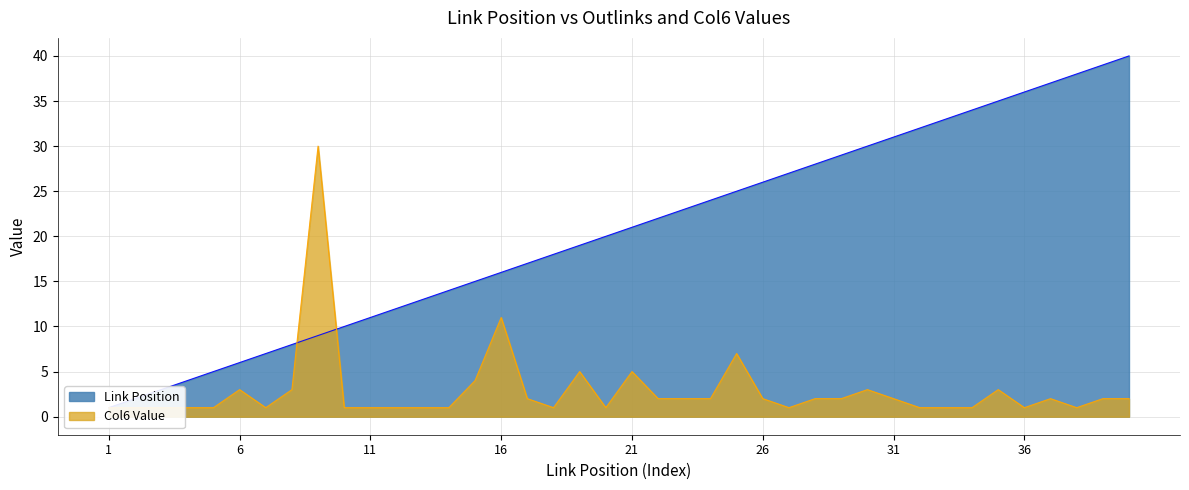

The value at 3 is 4. True or false?

False